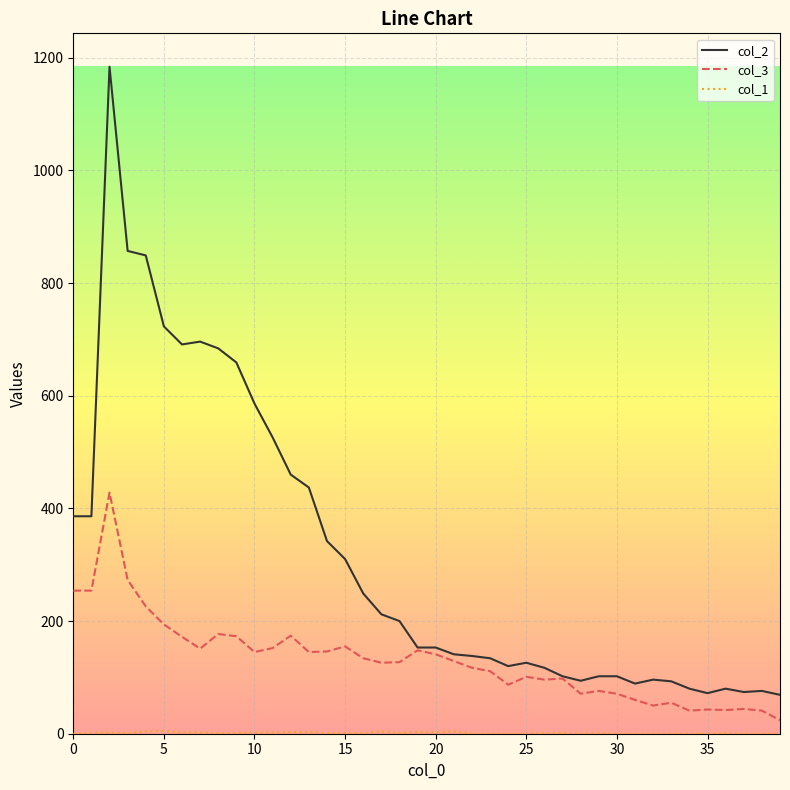

How many values in the col_3 series are below 129?

20